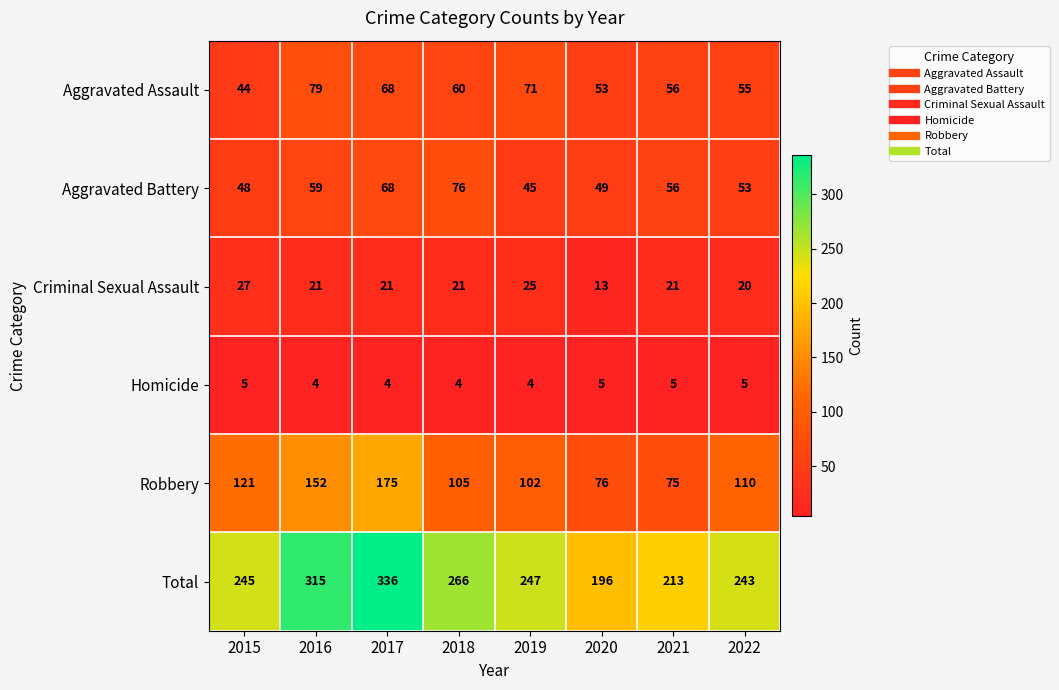

How many data points in Homicide are less than 5?

4